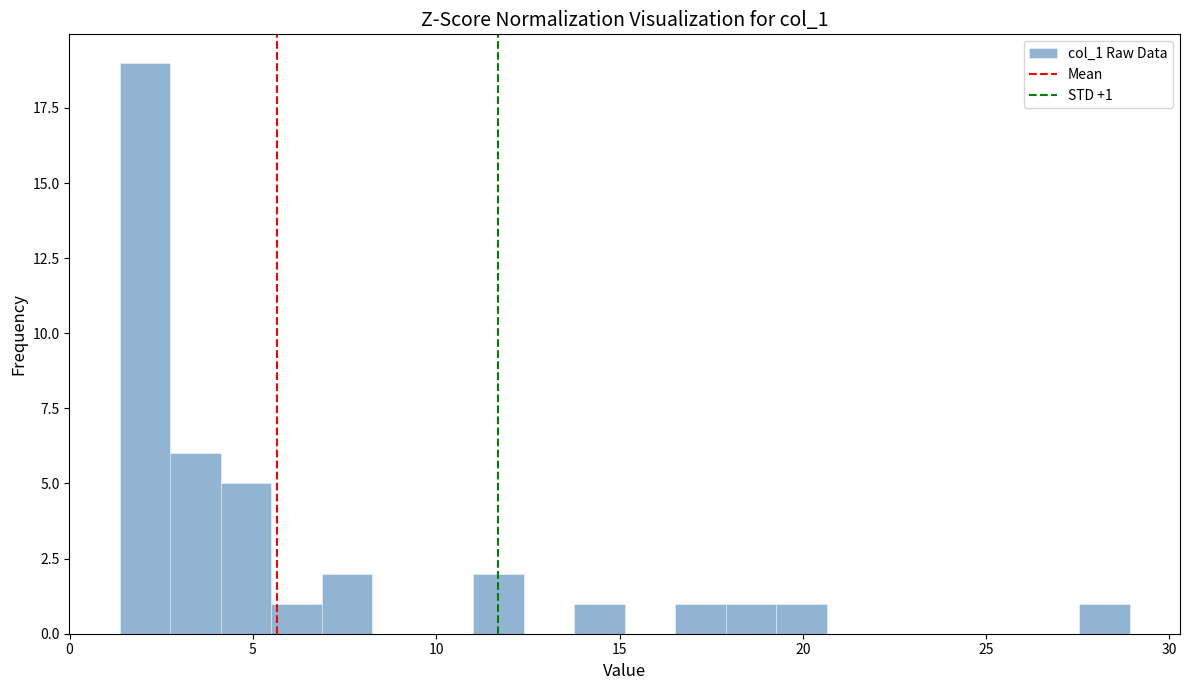

Read against the x-axis, roughly where is the centre of the tallest bar?

2.0